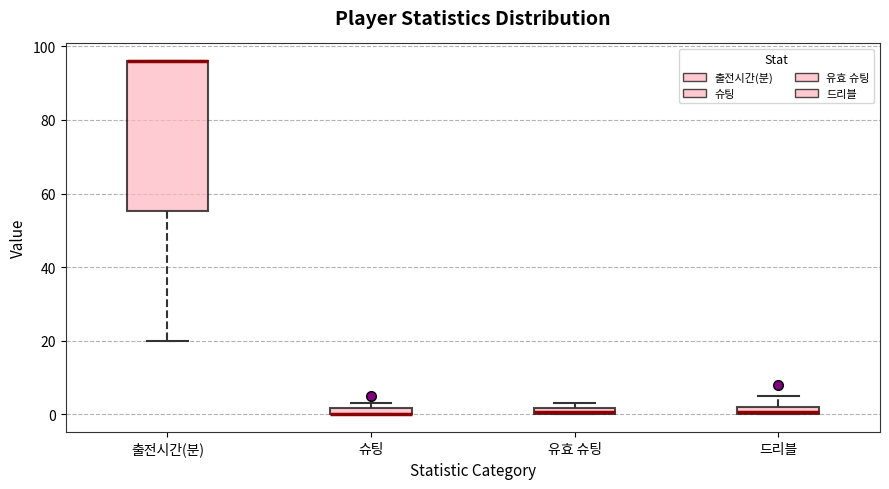

Which box is the tallest, from its lower edge to its upper edge?

출전시간(분)